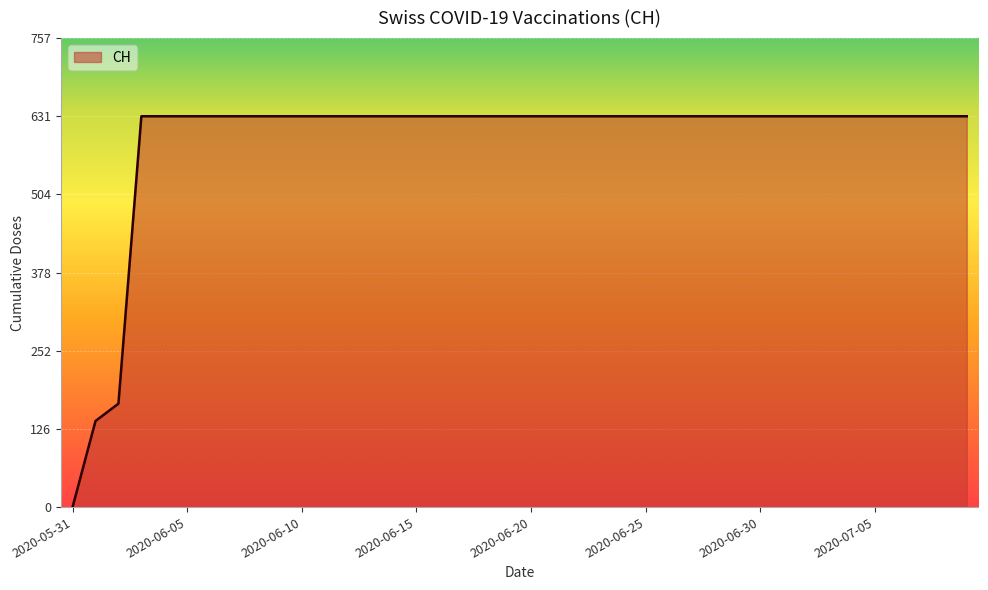

What is the greatest value displayed?

631